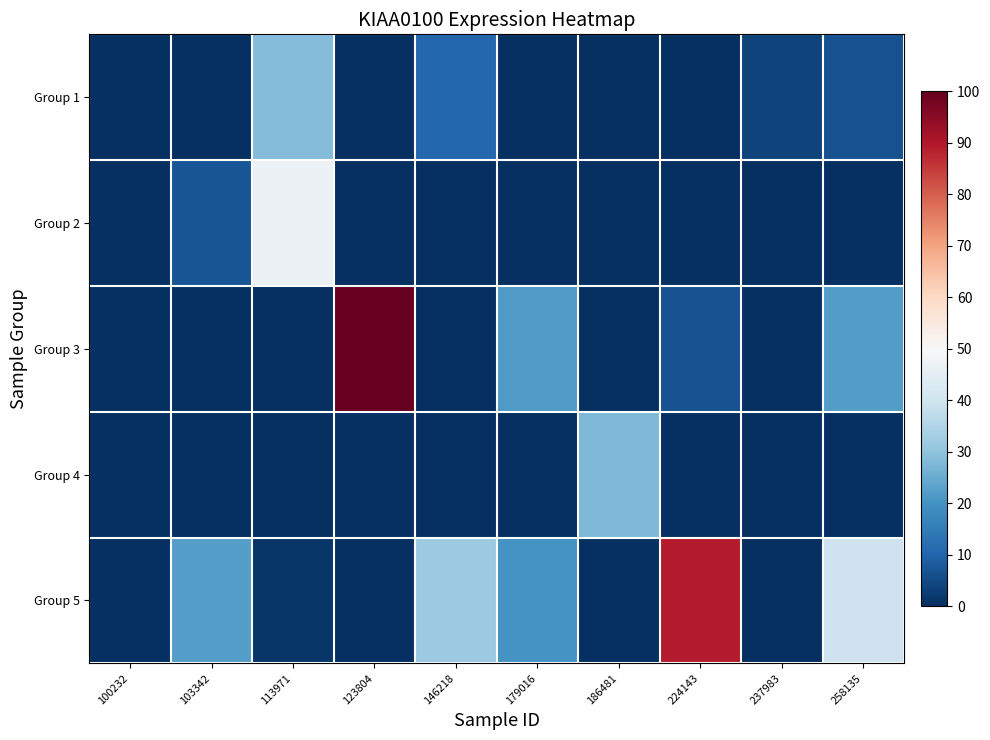

Reading left to right, extract all data points from this chart.

Group 1: 100232=0.0	103342=0.0	113971=28.2	123804=0.0	146218=10.8	179016=0.0	186481=0.0	224143=0.0	237983=3.6	258135=6.4
Group 2: 100232=0.0	103342=7.4	113971=47.1	123804=0.0	146218=0.0	179016=0.0	186481=0.0	224143=0.0	237983=0.0	258135=0.0
Group 3: 100232=0.0	103342=0.0	113971=0.0	123804=100.0	146218=0.0	179016=21.6	186481=0.0	224143=6.5	237983=0.0	258135=22.1
Group 4: 100232=0.0	103342=0.0	113971=0.0	123804=0.0	146218=0.0	179016=0.0	186481=27.7	224143=0.0	237983=0.0	258135=0.0
Group 5: 100232=0.0	103342=22.4	113971=1.3	123804=0.0	146218=31.8	179016=20.1	186481=0.0	224143=89.3	237983=0.0	258135=39.7